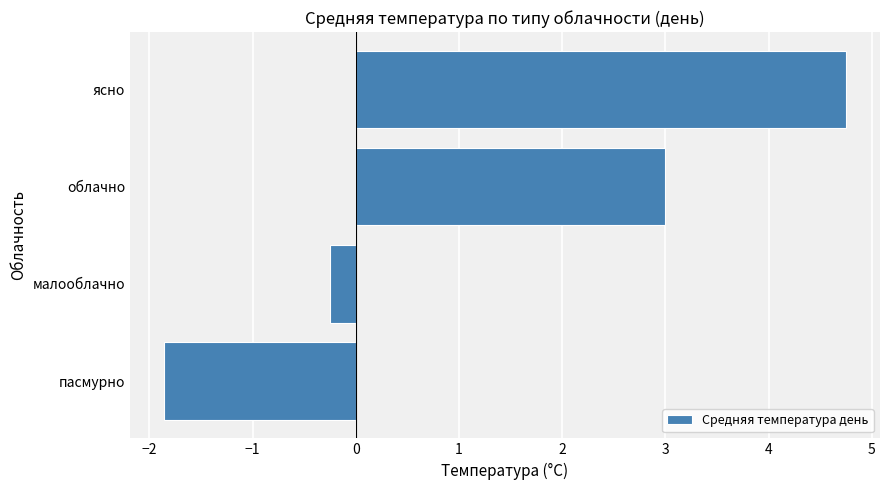

Does the chart contain stacked bars?

No